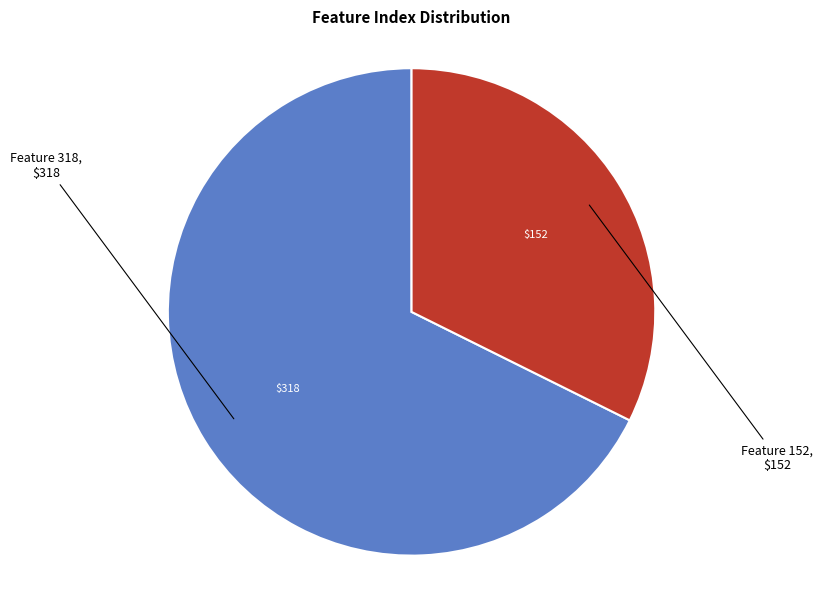

Does any single category account for the majority?

Yes